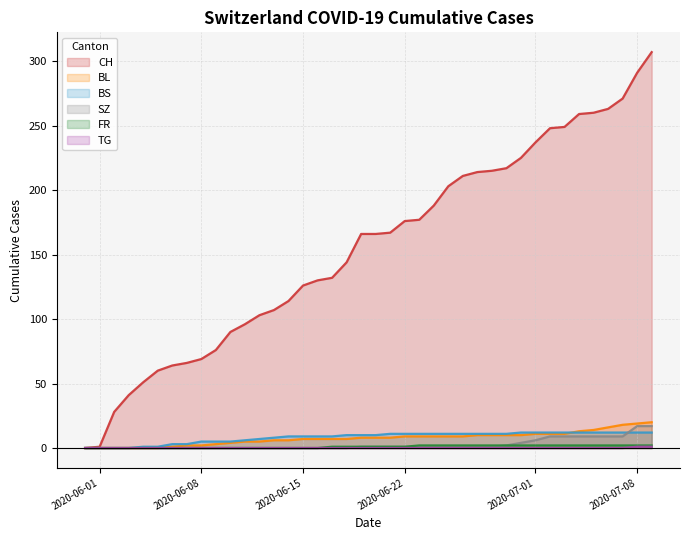

At how many categories does at least one series exceed 63?

34